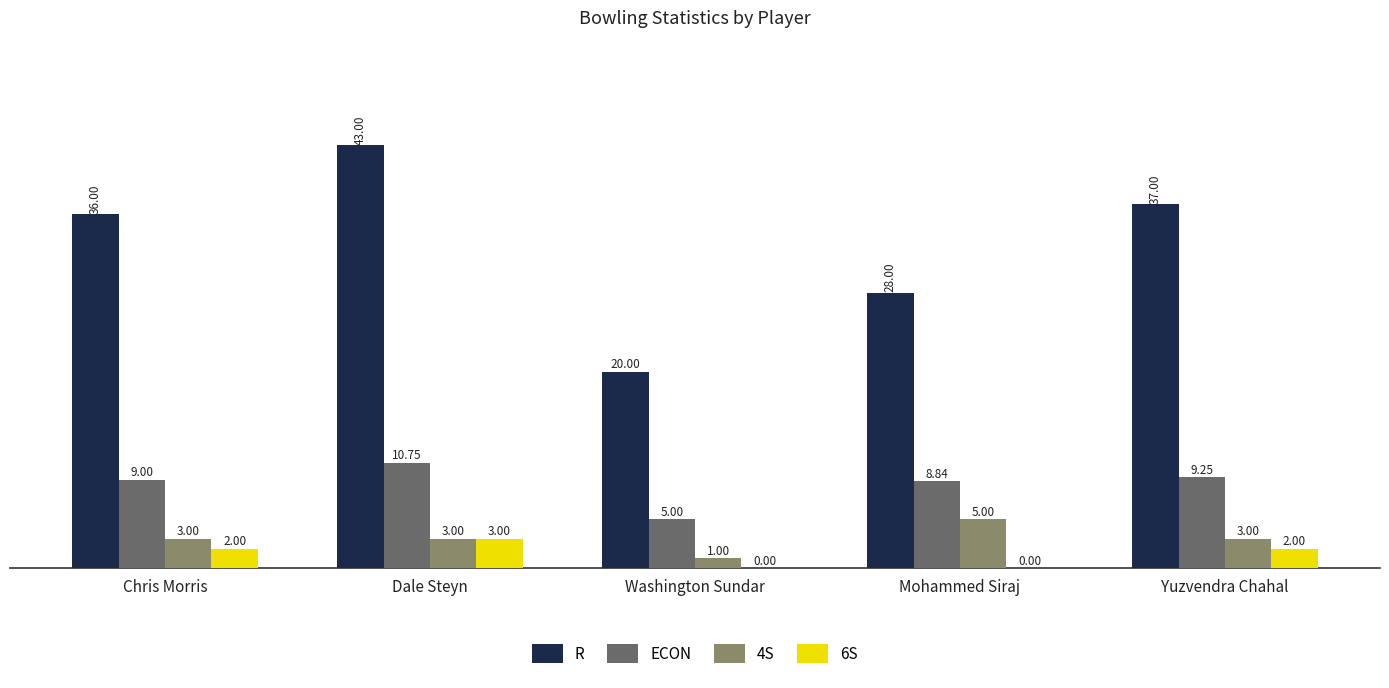

What is the sum of the R values at Chris Morris and Washington Sundar?

56.0